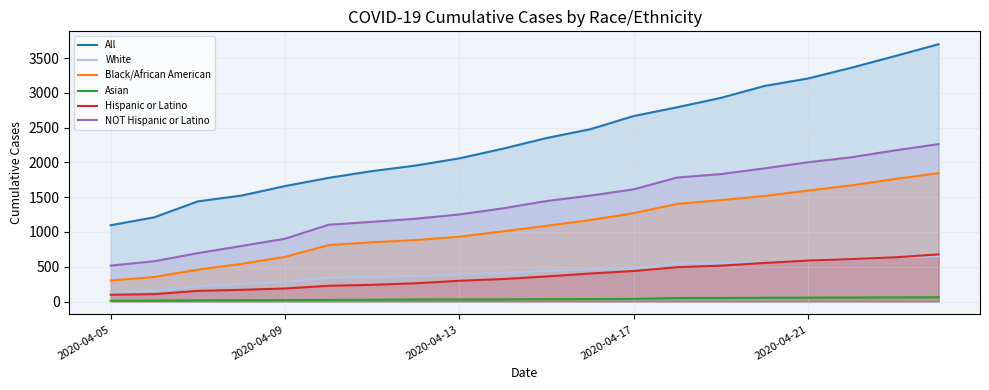

Which series has the widest spread of values?

All